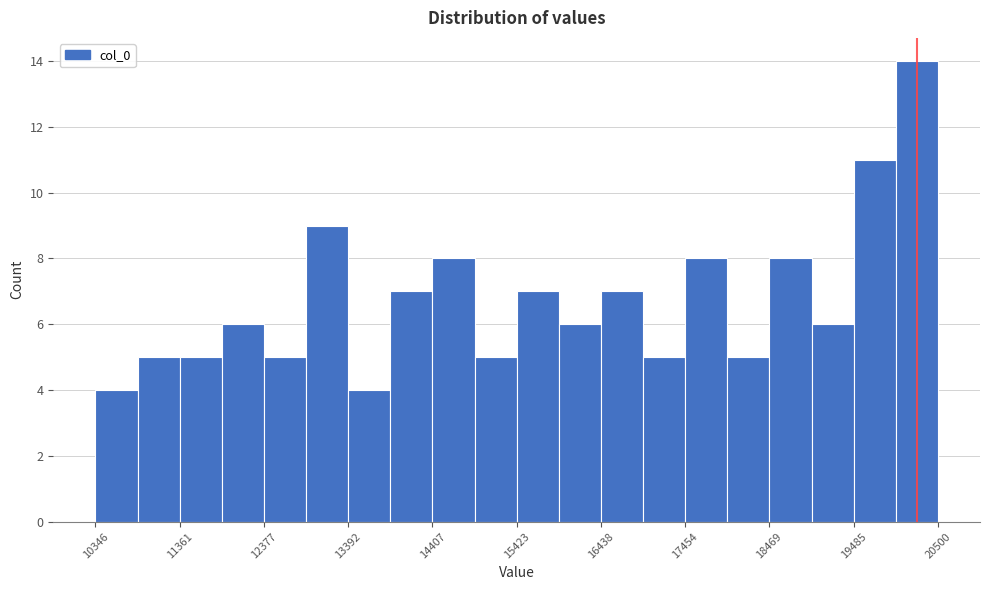

Read against the x-axis, roughly where is the centre of the tallest bar?

20200